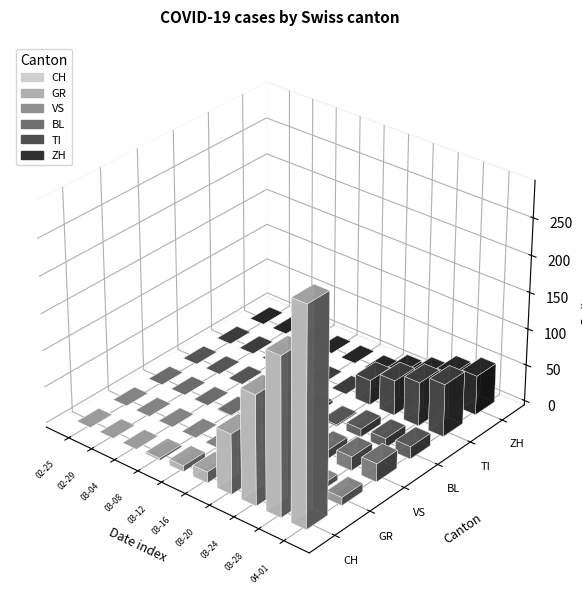

Reading right to left, what are all the values shown in this chart?

CH: 290	294	290	293	266	255	219	214	194	188	171	149	141	120	99	82	74	51	25	15	11	8	9	8	6	3	6	3	2	2	0	0	0	0	0	0	0	0	0	0
GR: 10	10	11	11	10	9	8	8	7	7	6	3	3	3	3	3	2	2	1	1	0	0	0	0	0	0	0	0	0	0	0	0	0	0	0	0	0	0	0	0
VS: 23	23	24	25	23	23	21	19	16	17	14	12	9	7	6	5	5	2	2	1	1	1	1	1	1	1	1	1	0	0	0	0	0	0	0	0	0	0	0	0
BL: 17	18	18	17	16	16	14	13	11	9	8	11	10	7	4	2	2	2	5	4	2	2	3	3	1	1	4	2	2	2	0	0	0	0	0	0	0	0	0	0
TI: 67	67	73	72	67	61	59	60	51	56	55	48	43	43	37	34	32	28	0	0	0	0	0	0	0	0	0	0	0	0	0	0	0	0	0	0	0	0	0	0
ZH: 59	57	53	54	50	46	46	42	38	35	28	26	27	22	23	15	12	0	0	0	0	0	0	0	0	0	0	0	0	0	0	0	0	0	0	0	0	0	0	0